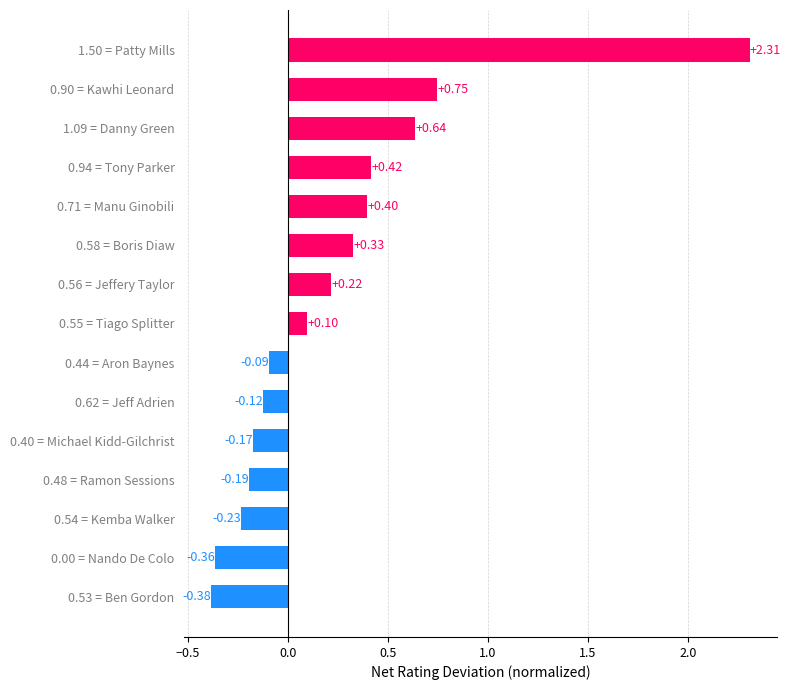

What is the change in value from 0.54 = Kemba Walker to 1.09 = Danny Green?

+0.9